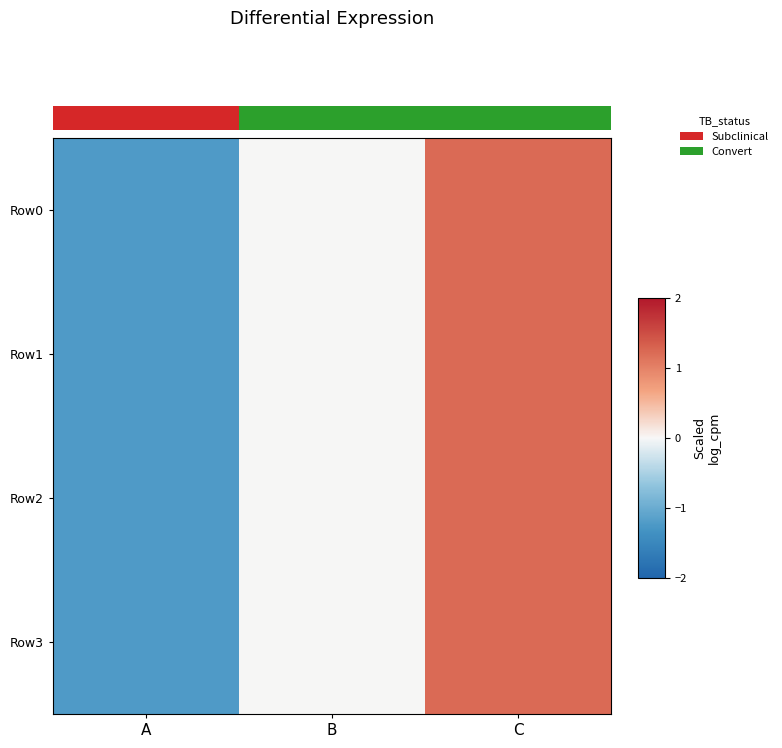

Where does the Row3 series first go above 0?

C